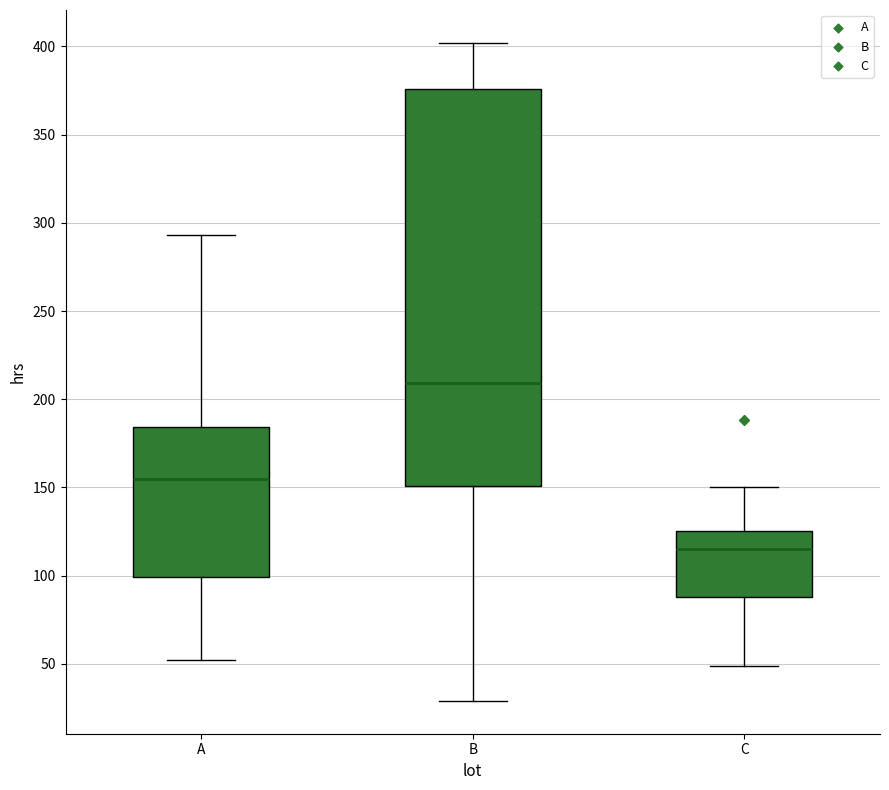

Reading left to right, transcribe this box plot: for each box, give where its median line is, the range the box spans, and where its two whiskers end, as read against the y-axis. The values are not printed on the chart, so give them approximately, as read against the axis.

A: median 155, box 100 to 185, whiskers 50 to 295
B: median 210, box 150 to 375, whiskers 30 to 400
C: median 115, box 90 to 125, whiskers 50 to 150